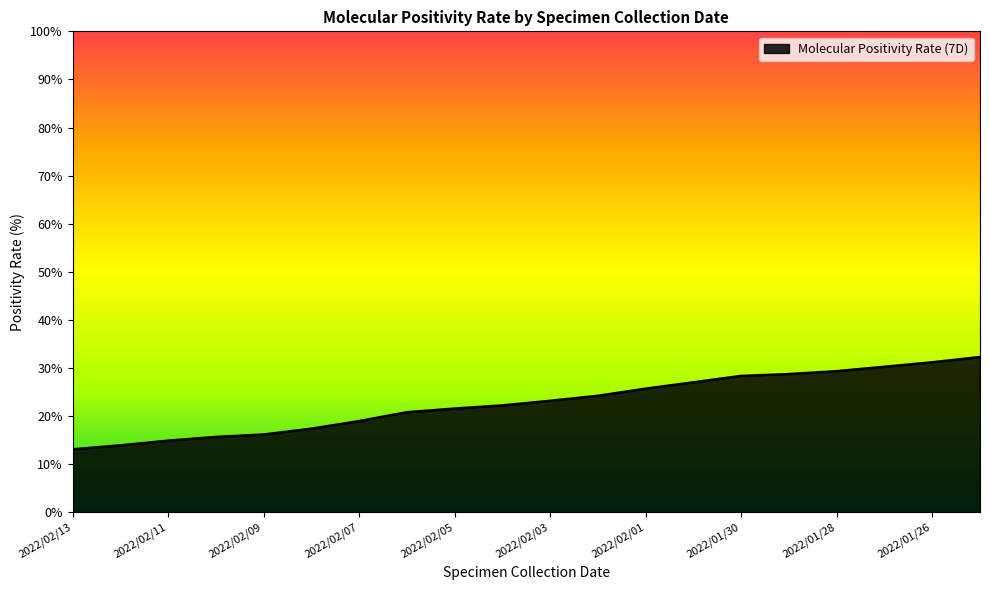

What is the difference between the maximum and minimum values?

19.2